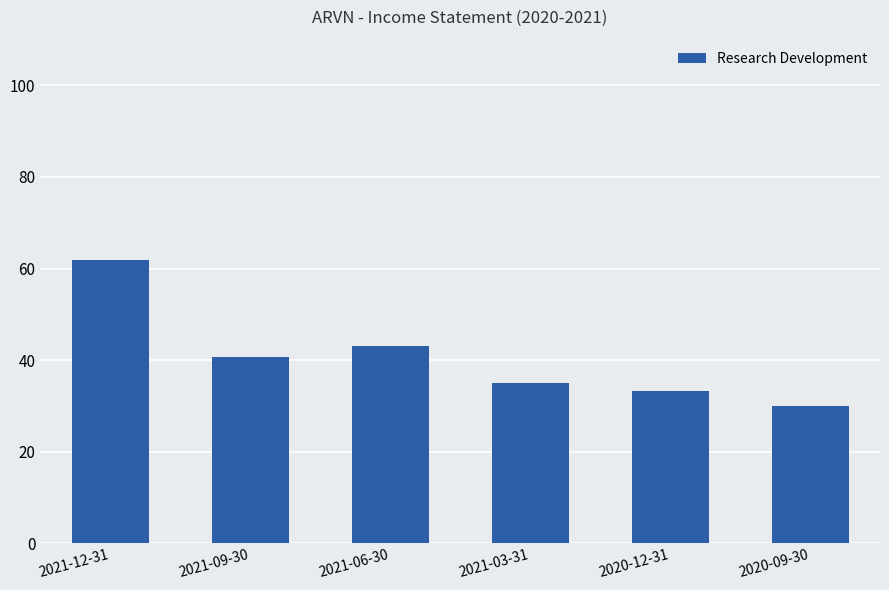

Which label corresponds to the largest value in the chart?

2021-12-31